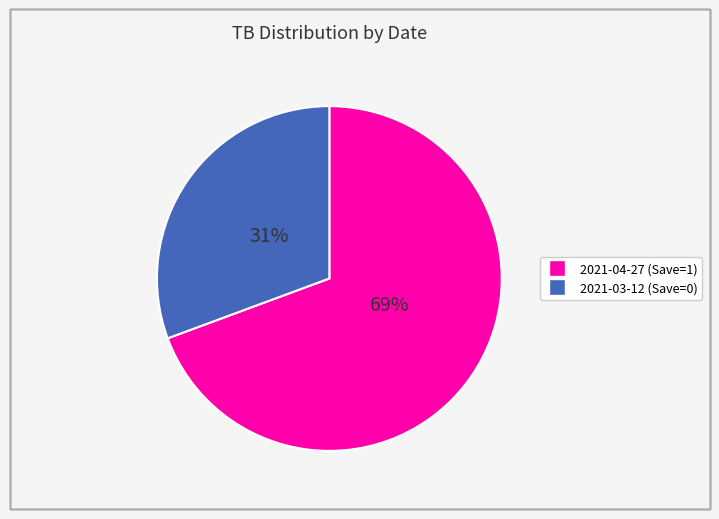

What percentage is the 2021-03-12 (Save=0) slice, to the nearest percent?

31%